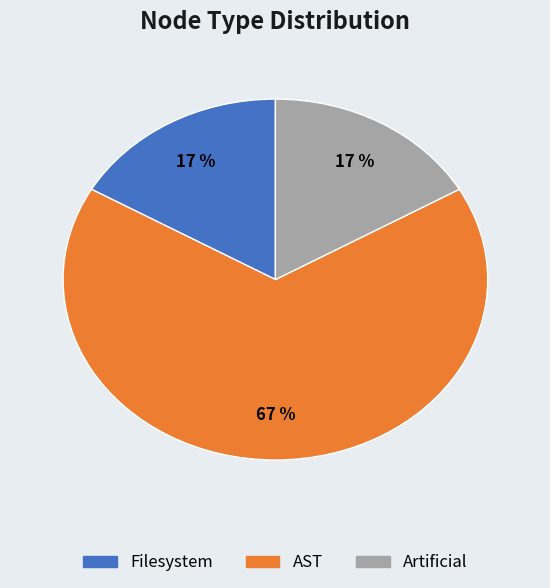

How many slices are in this pie chart?

3